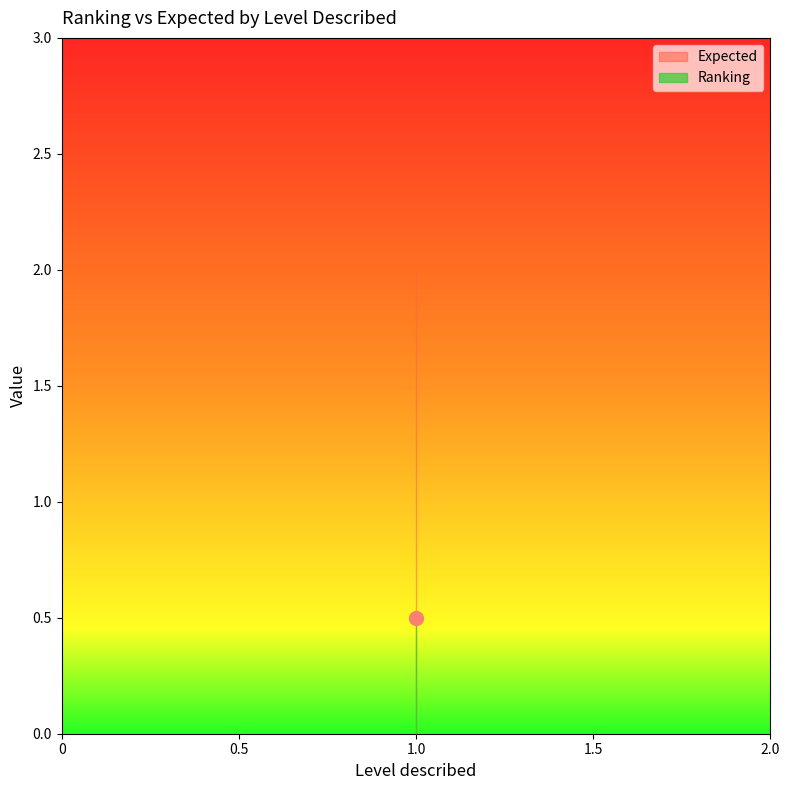

Reading left to right, extract all data points from this chart.

Ranking: 1=0.5	1=0.5	1=0.5	1=0.5	1=0.5	1=0.5	1=0.5	1=0.5	1=0.5	1=0.5	1=0.5	1=0.5	1=0.5	1=0.5	1=0.5	1=0.5	1=0.5	1=0.5	1=0.5	1=0.5	1=0.5	1=0.5	1=0.5	1=0.5	1=0.5	1=0.5	1=0.5	1=0.5	1=0.5	1=0.5	1=0.5	1=0.5	1=0.5	1=0.5	1=0.5	1=0.5	1=0.5	1=0.5	1=0.5	1=0.5
Expected: 1=2.0	1=2.0	1=2.0	1=2.0	1=2.0	1=2.0	1=2.0	1=2.0	1=2.0	1=2.0	1=2.0	1=2.0	1=2.0	1=2.0	1=2.0	1=2.0	1=2.0	1=2.0	1=2.0	1=2.0	1=2.0	1=2.0	1=2.0	1=2.0	1=2.0	1=2.0	1=2.0	1=2.0	1=2.0	1=2.0	1=2.0	1=2.0	1=2.0	1=2.0	1=2.0	1=2.0	1=2.0	1=2.0	1=2.0	1=2.0